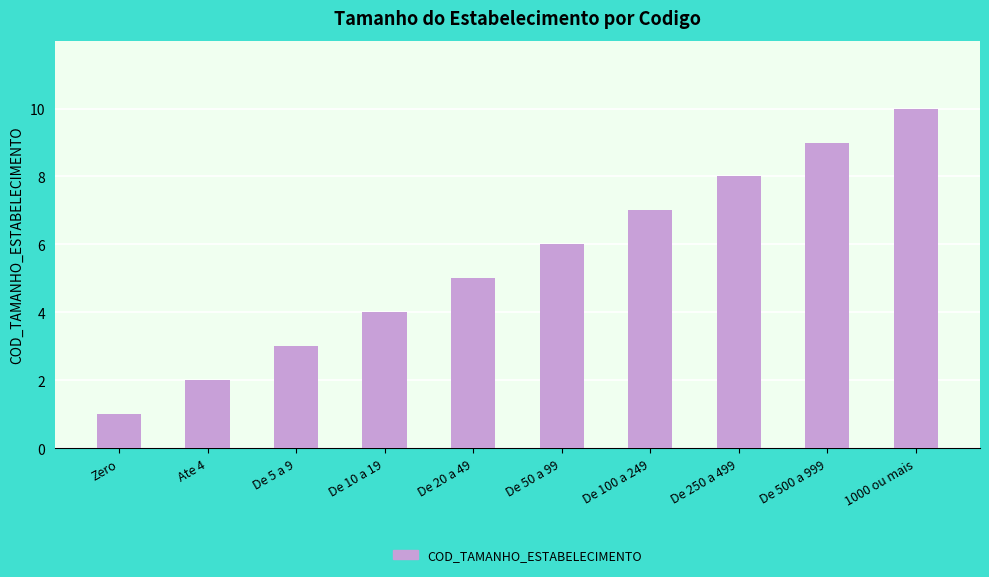

Count the number of categories in the chart.

10